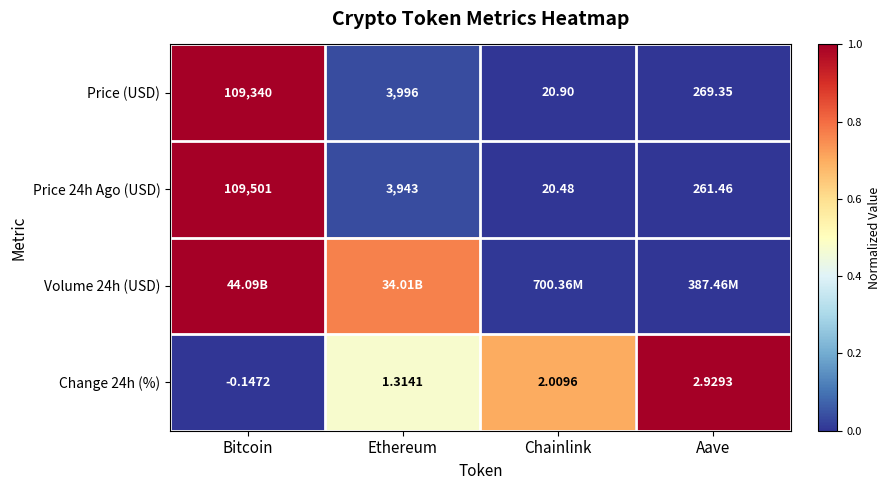

List the labels in order of Price (USD) value, smallest first.

Chainlink, Aave, Ethereum, Bitcoin